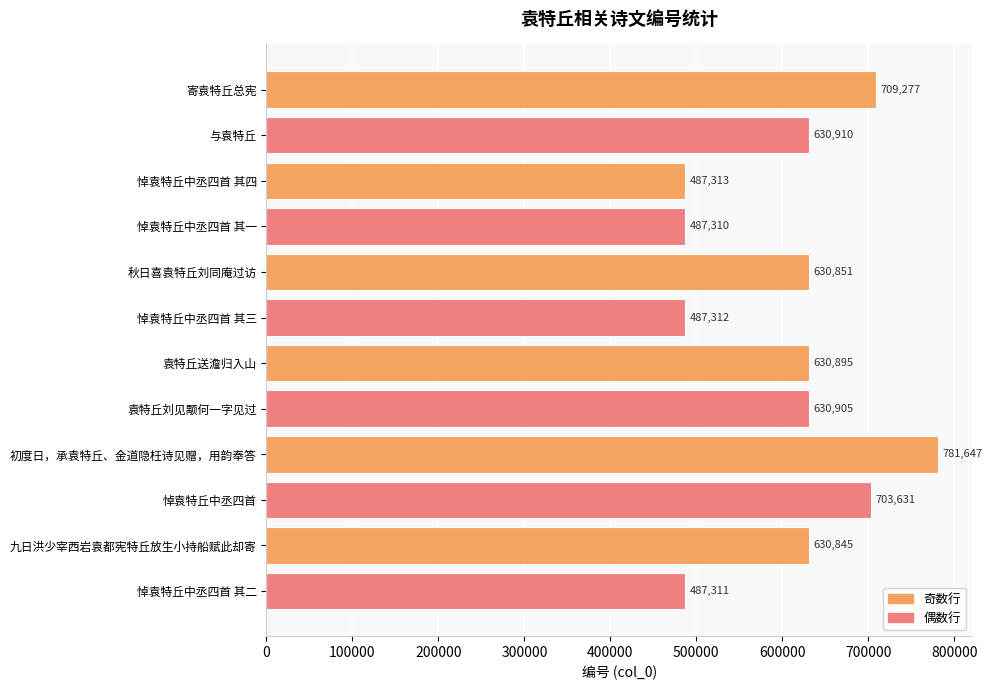

Which label corresponds to the largest value in the chart?

初度日，承袁特丘、金道隐枉诗见赠，用韵奉答